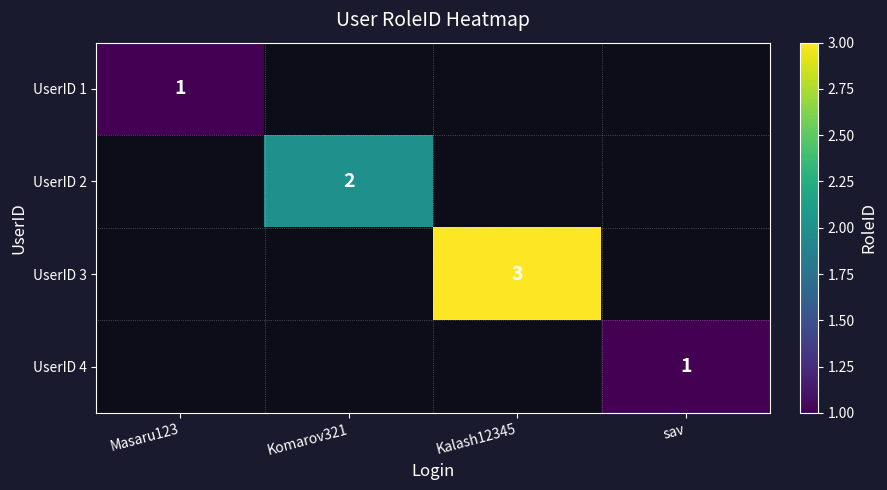

The value of UserID 3 at Kalash12345 is 2. True or false?

False